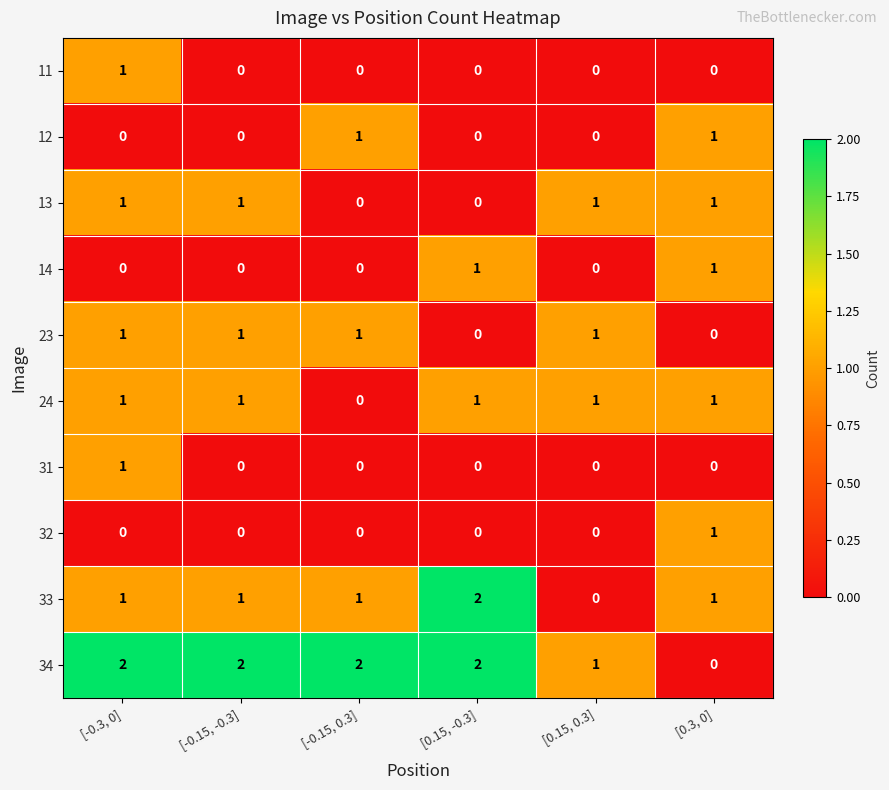

Count the 11 values in the range 0 to 1.

6